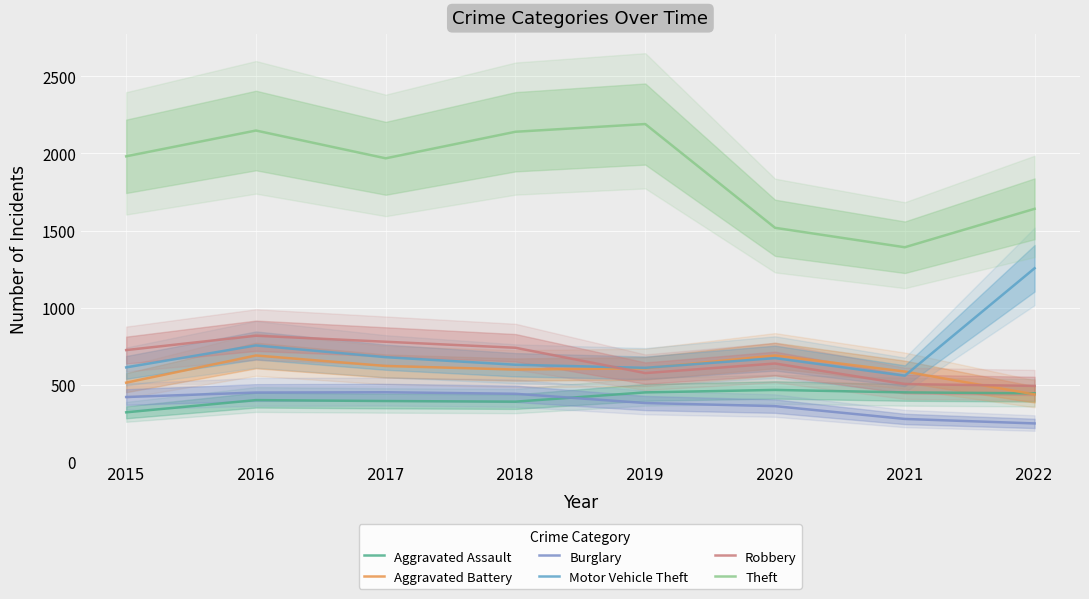

Read the Burglary value at 2022, to the nearest 10.

250